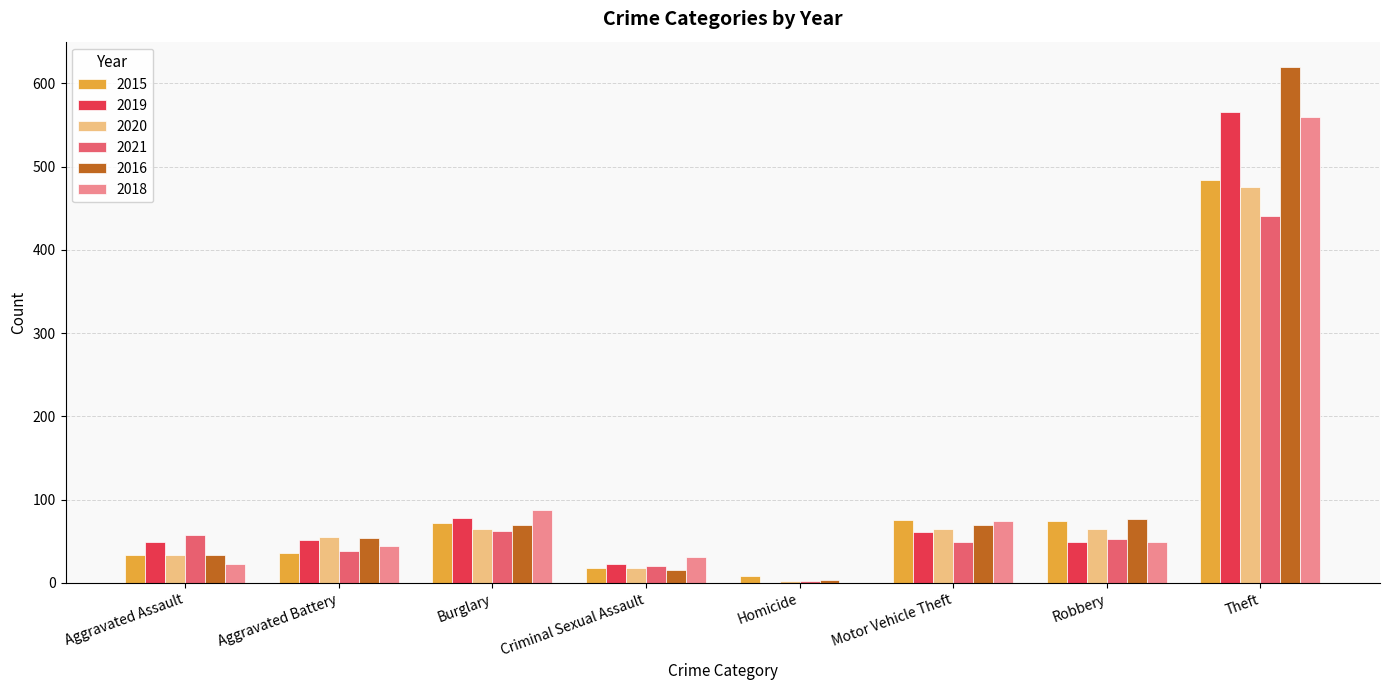

At which label is 2019 closest to 283?

Burglary